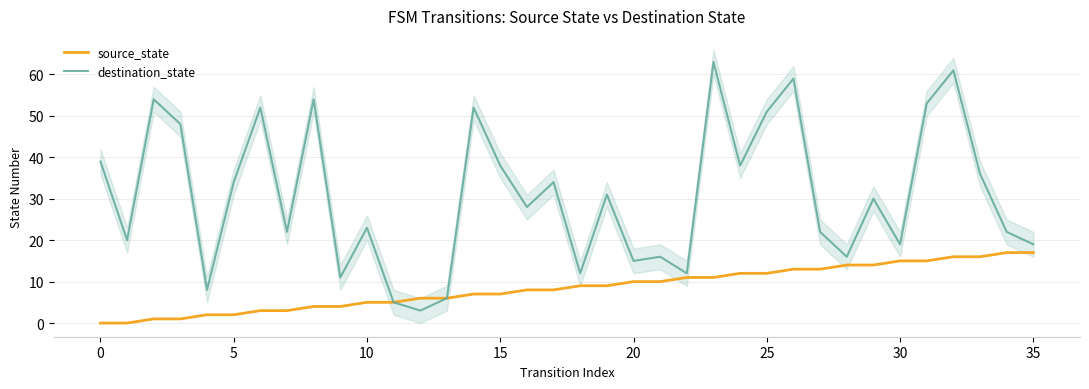

True or false: destination_state has a value of 21 at 29.

False